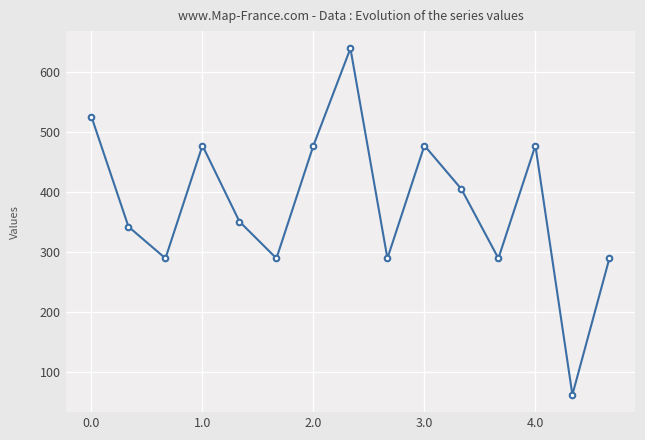

What is the smallest value displayed?

62.5